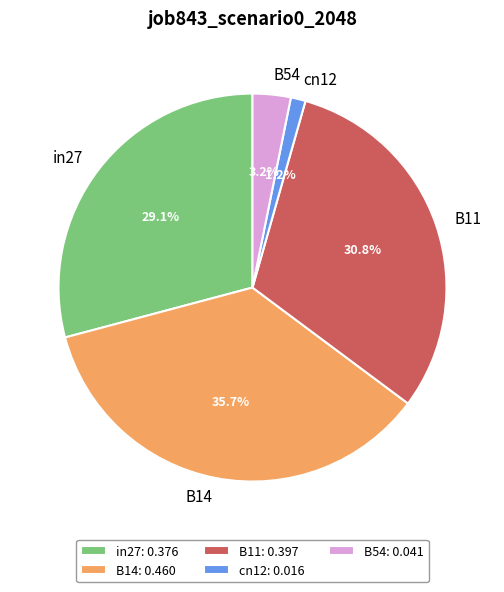

Which has a higher value, B54 or B14?

B14